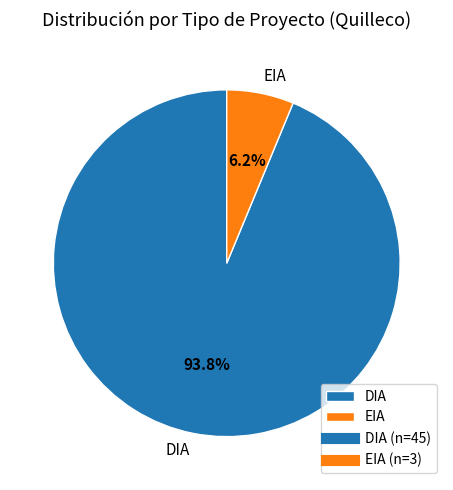

What is the total percentage of DIA and EIA?

100.0%